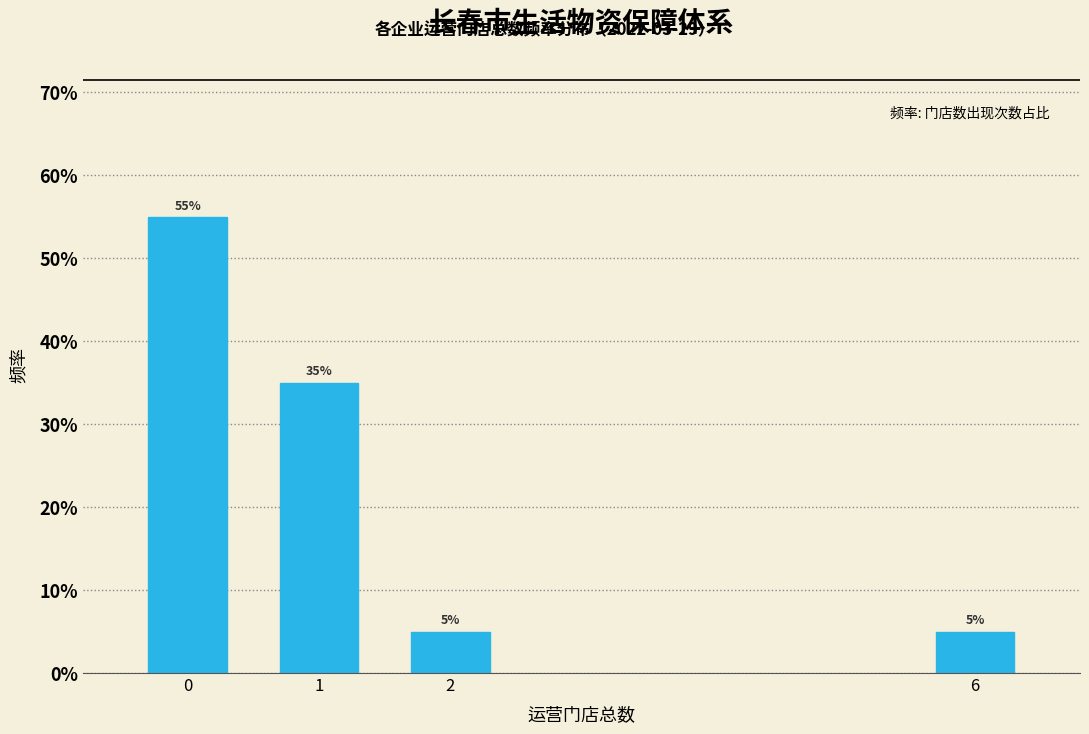

Reading left to right, extract all data points from this chart.

55.0	35.0	5.0	5.0